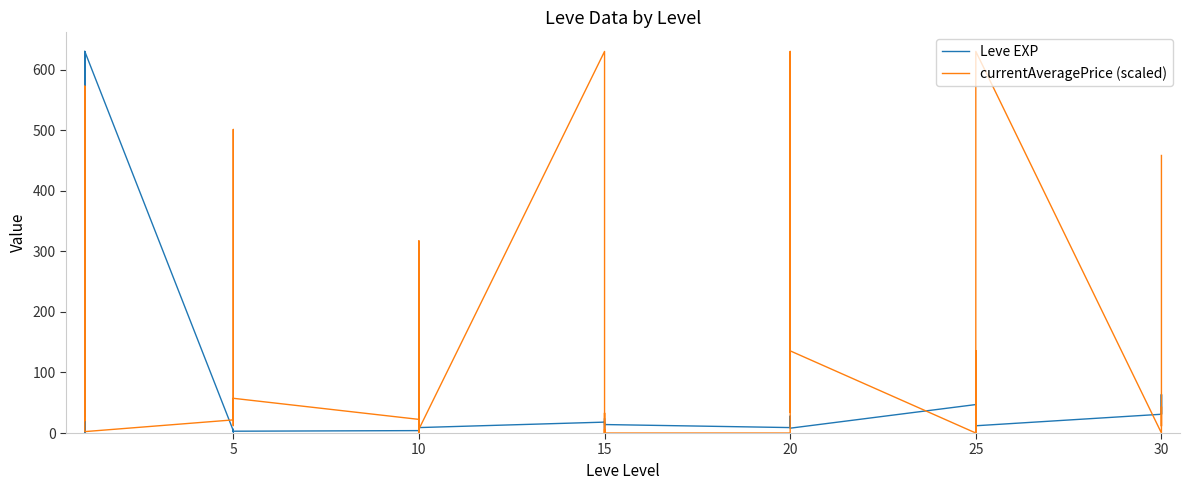

How many data points does each series have?

40